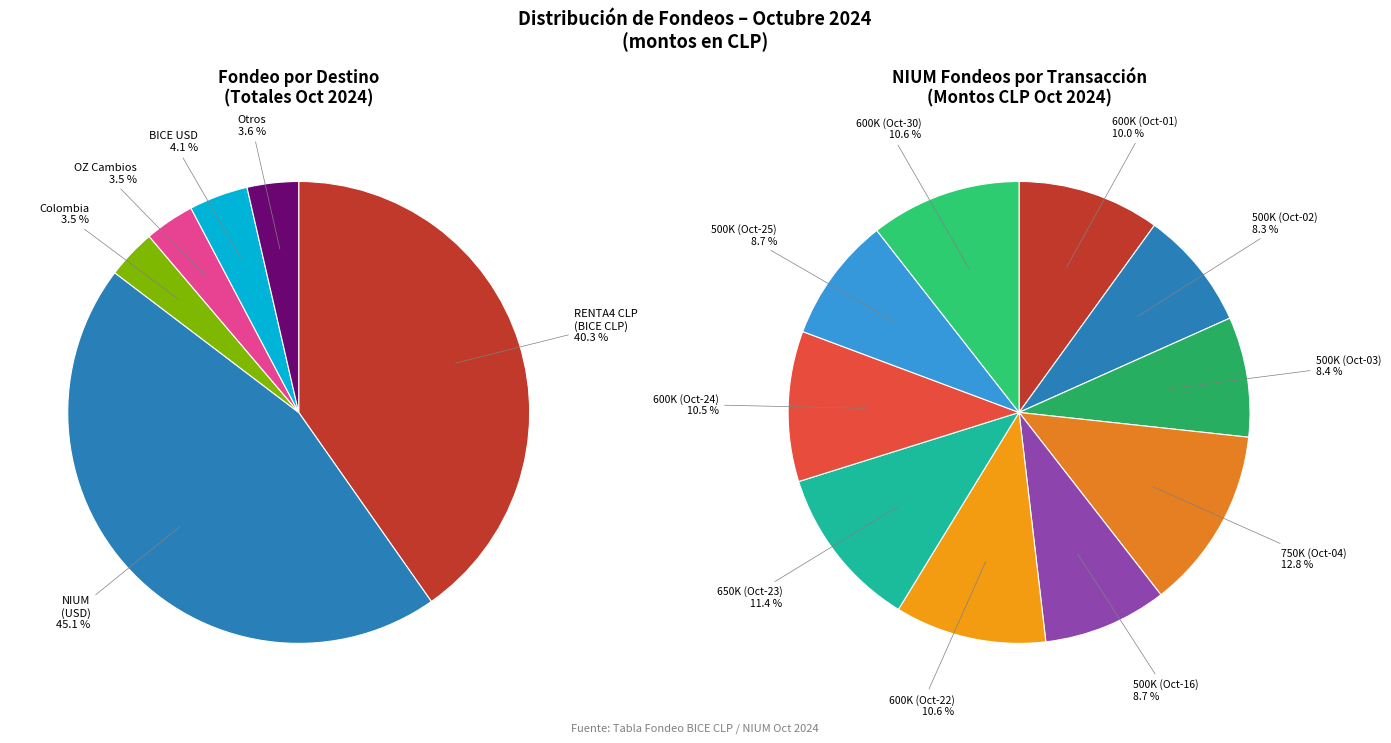

Does 2024-10-22 account for over 50% of the chart?

No